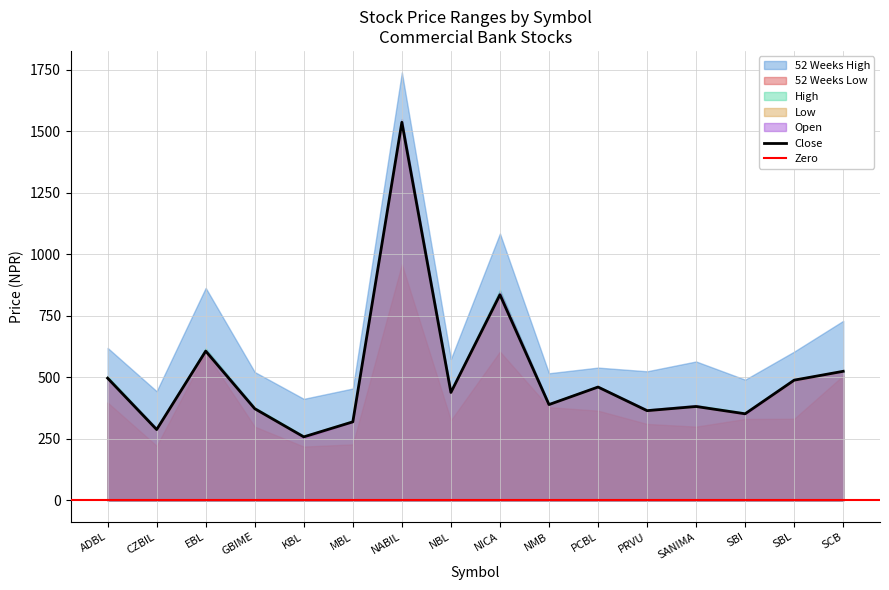

True or false: Low and Close intersect in this chart.

False